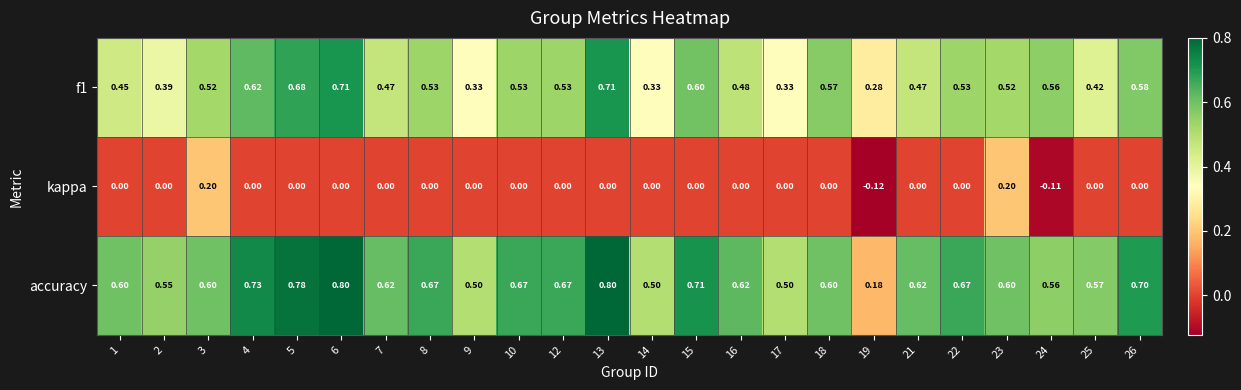

Which series has the largest range (max minus min)?

accuracy